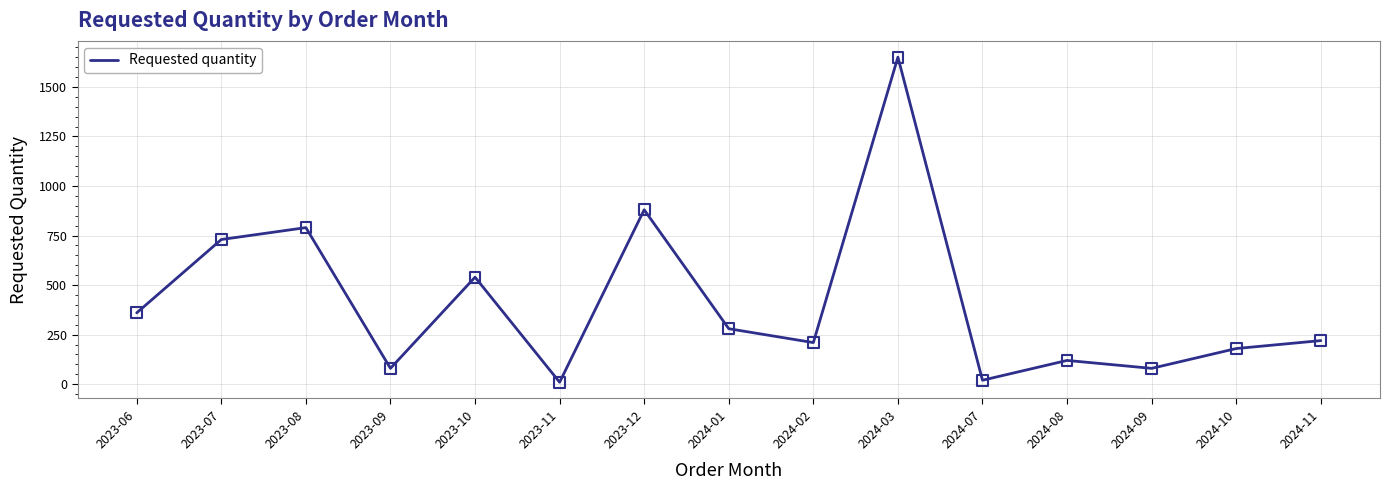

What is the change in value from 2023-11 to 2023-12?

+870